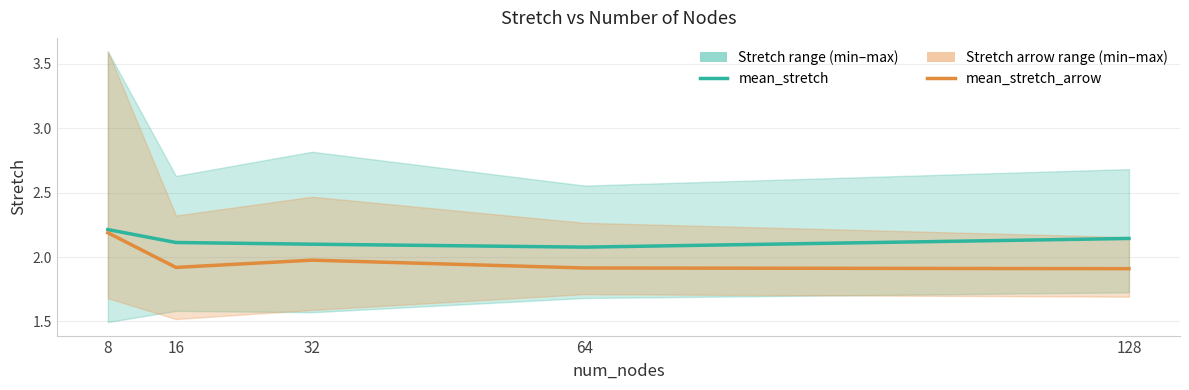

What is the maximum value shown in the chart?

2.2